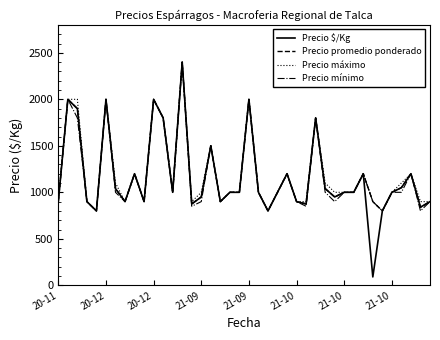

What is the maximum value for Precio $/Kg?

2400